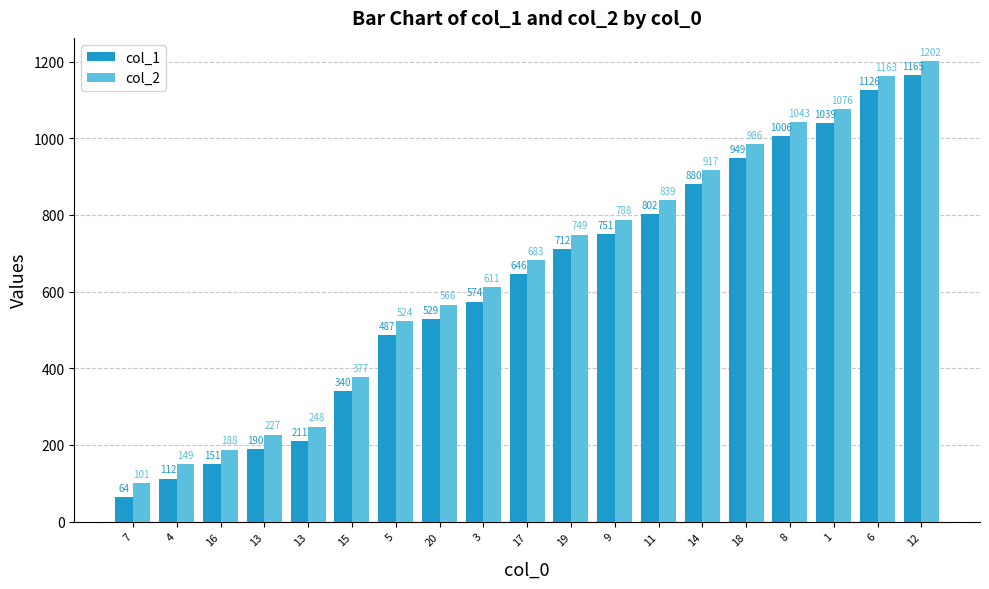

Where is col_2 nearest to the value 651?

17